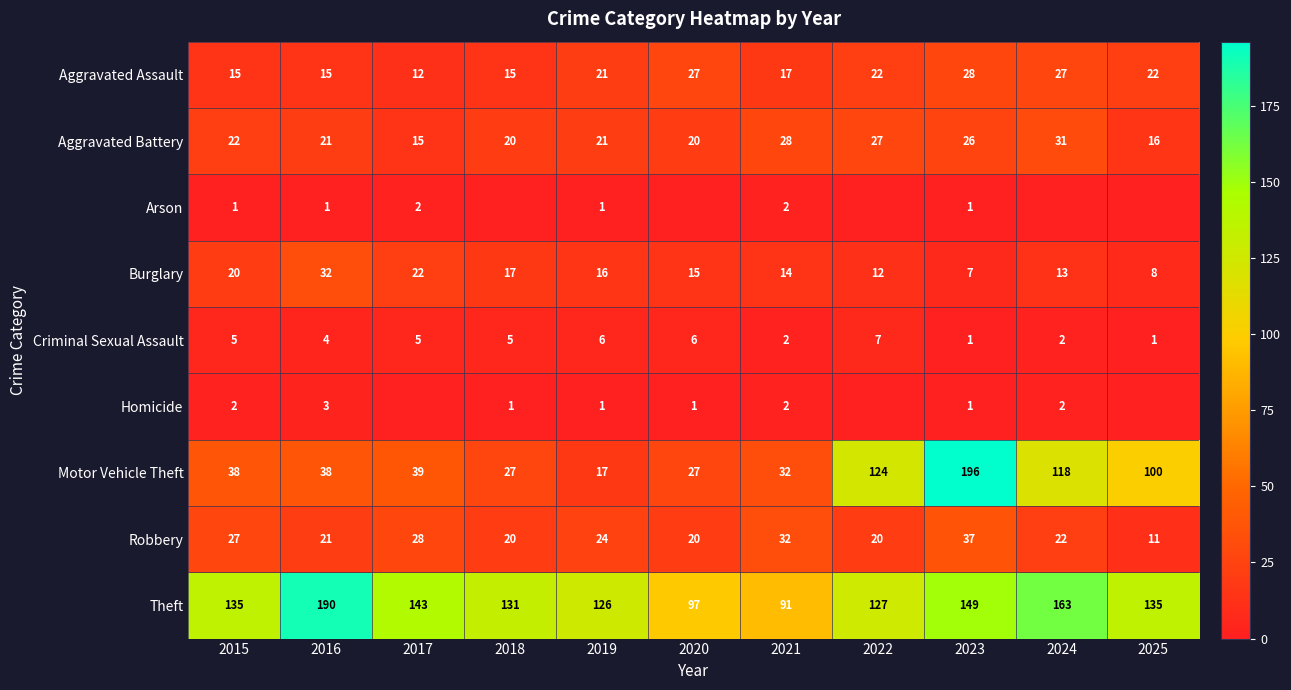

At which category does the chart reach its peak across all series?

2023